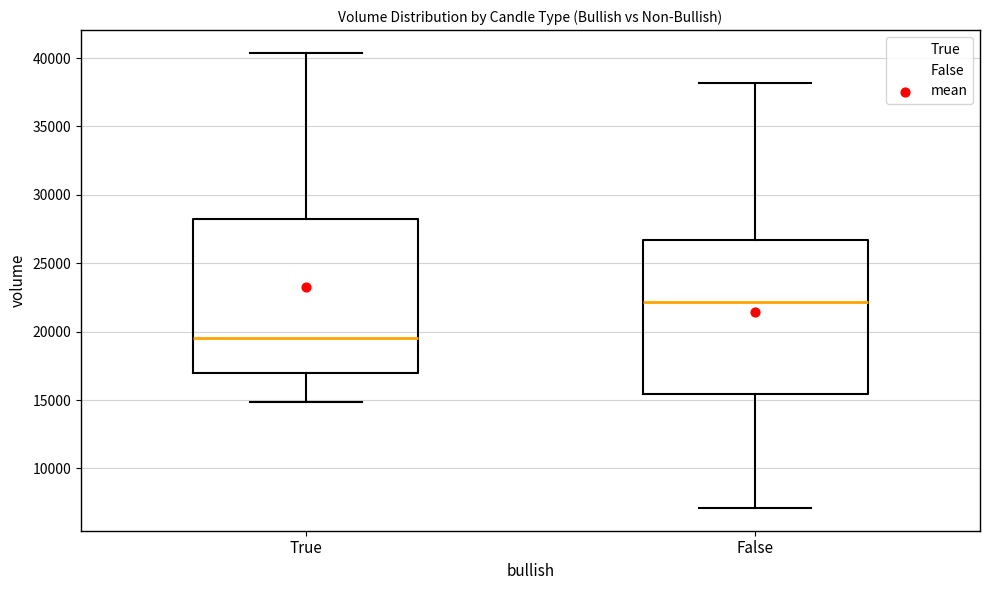

Which box's median line is the lowest?

True